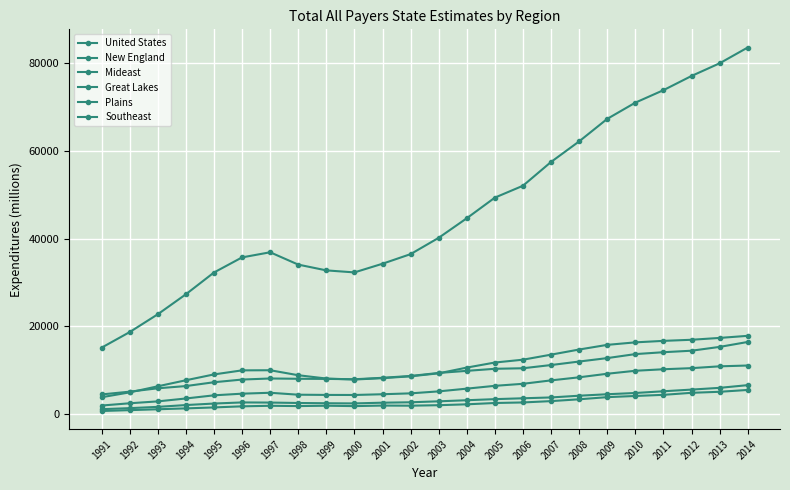

Does the chart have visible grid lines?

Yes